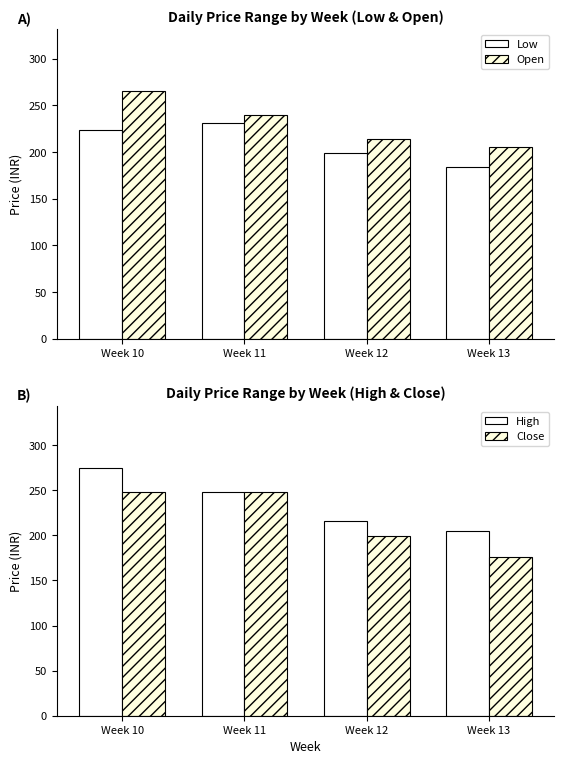

What is the difference between the highest and lowest values at Week 11?

17.0